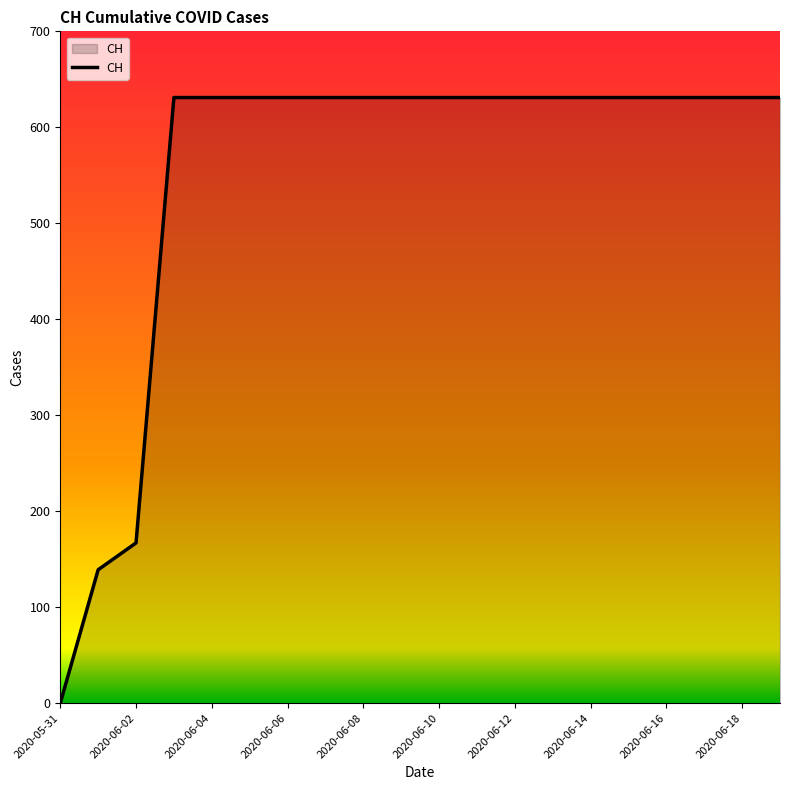

What is the difference between the maximum and minimum values?

631